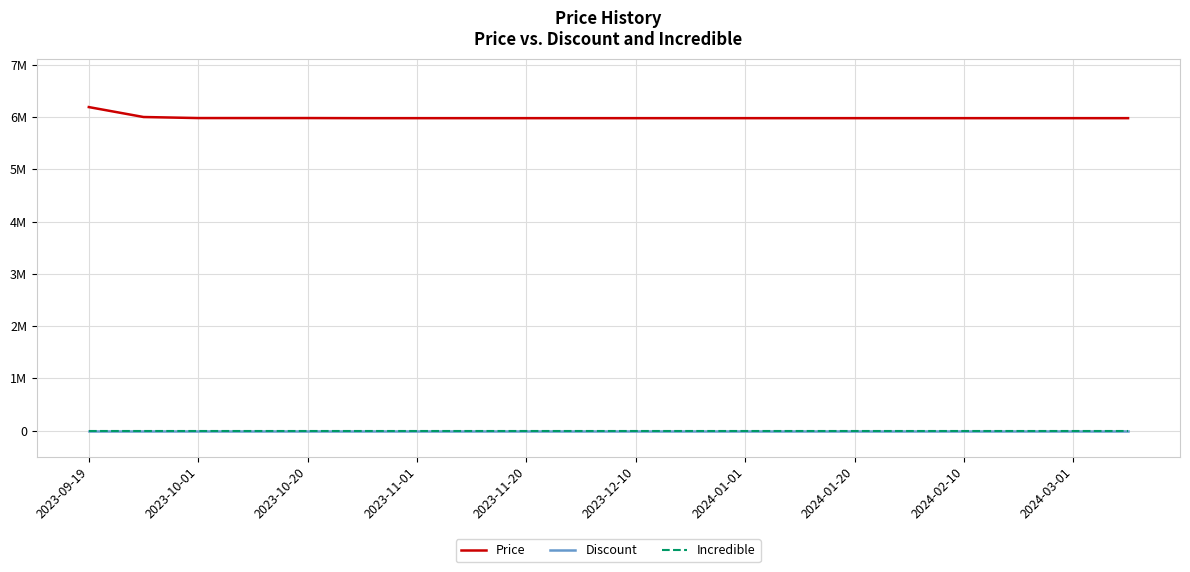

True or false: Price and Incredible cross at least once.

False